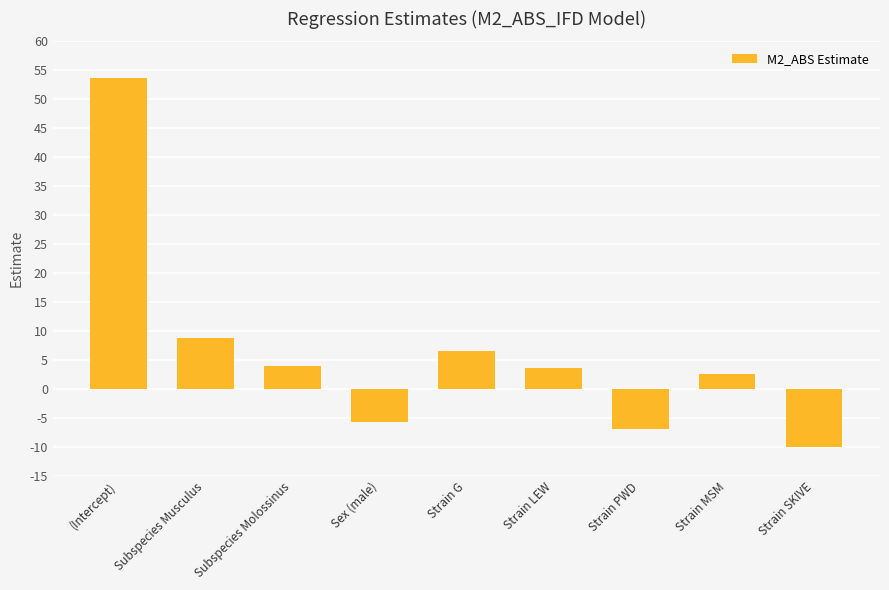

Reading left to right, list all the values displayed in this chart.

(Intercept)=53.7	Subspecies Musculus=8.7	Subspecies Molossinus=4.0	Sex (male)=-5.8	Strain G=6.5	Strain LEW=3.5	Strain PWD=-6.9	Strain MSM=2.6	Strain SKIVE=-10.1